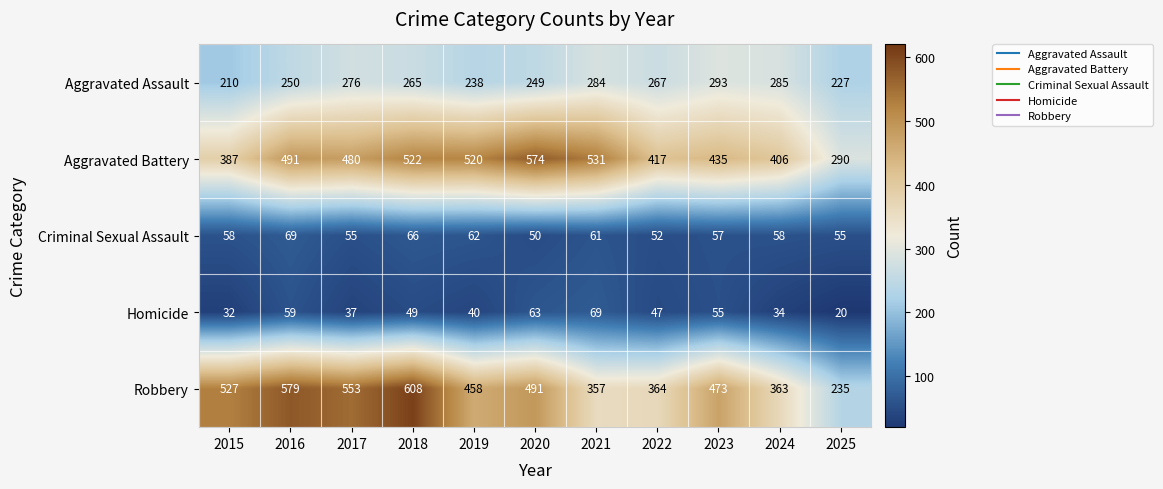

Is it true that Criminal Sexual Assault equals 83 at 2024?

False